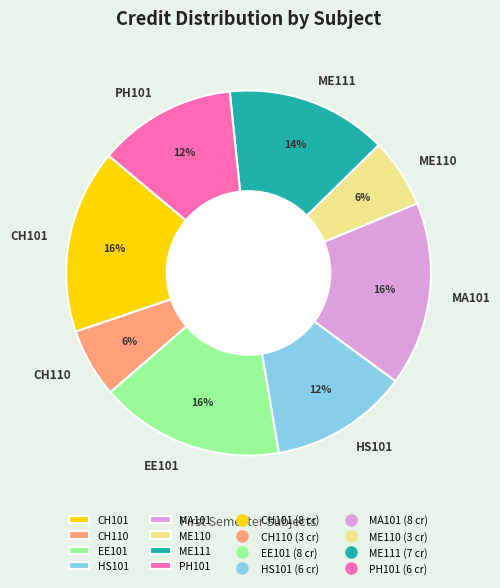

What percentage is the EE101 slice, to the nearest percent?

16%